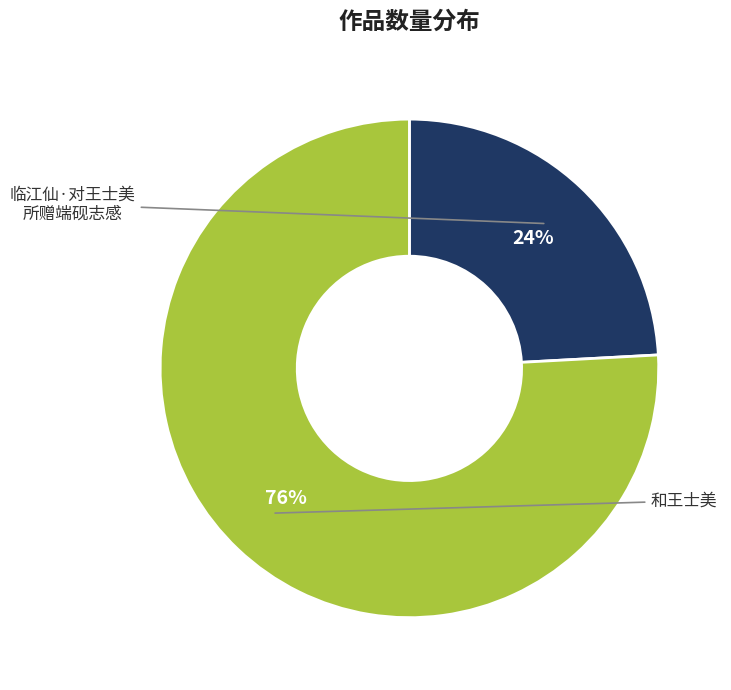

Is there any slice that represents more than half of the pie?

Yes